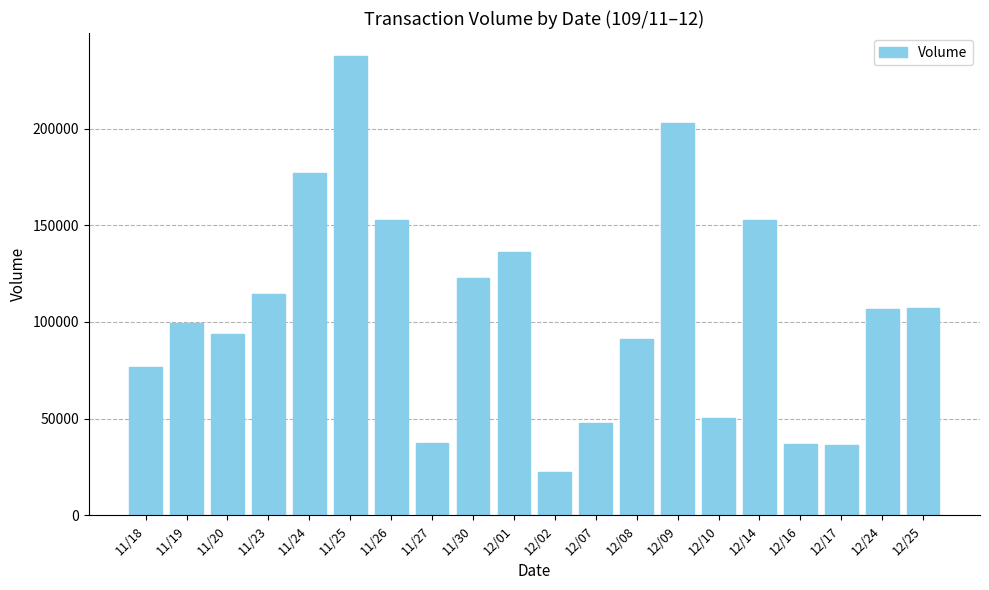

At which label does the data first exceed 106730?

11/23